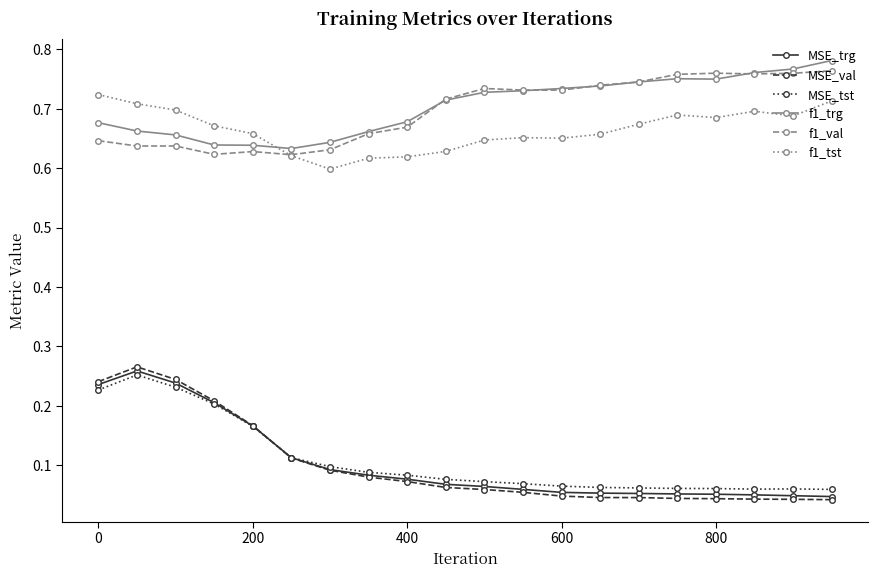

True or false: MSE_val and f1_val intersect in this chart.

False